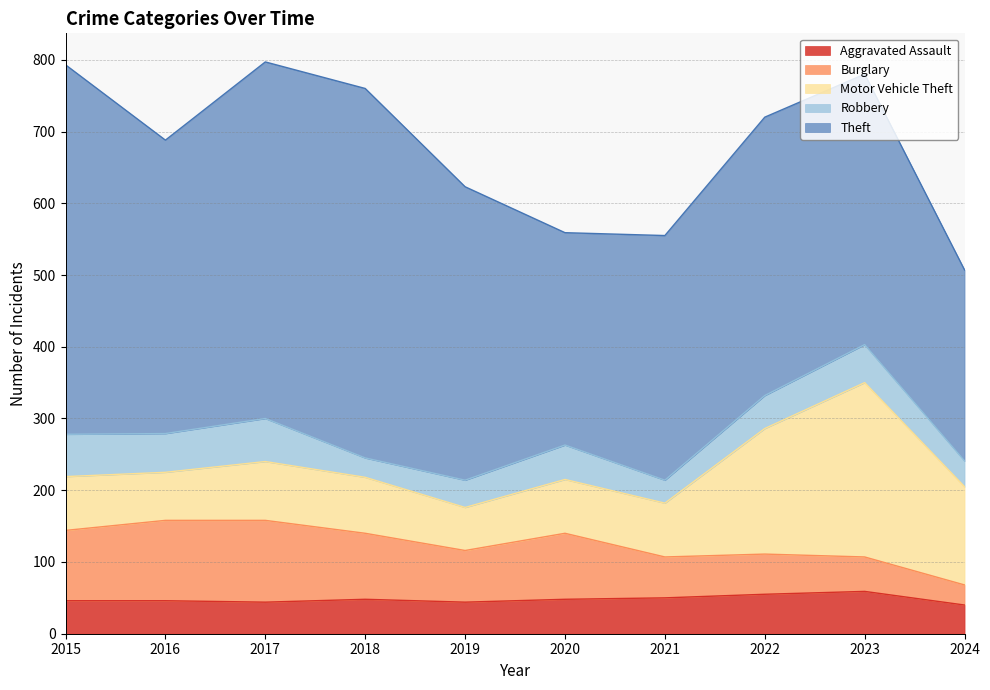

Between 2016 and 2018, which series saw the biggest shift?

Theft